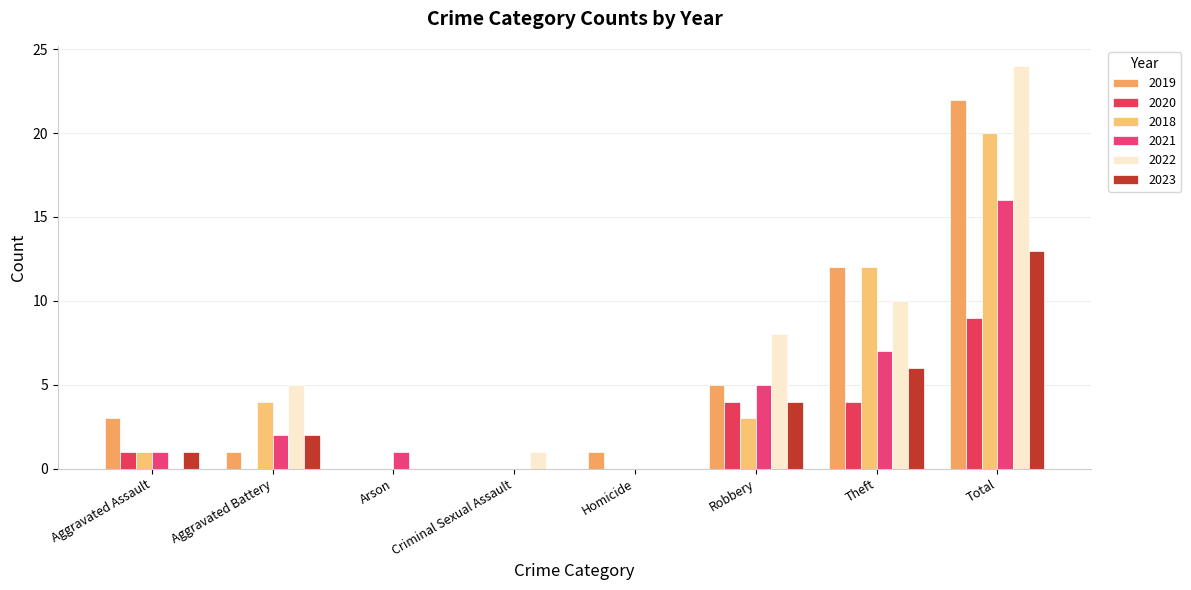

How many groups of bars are there?

8